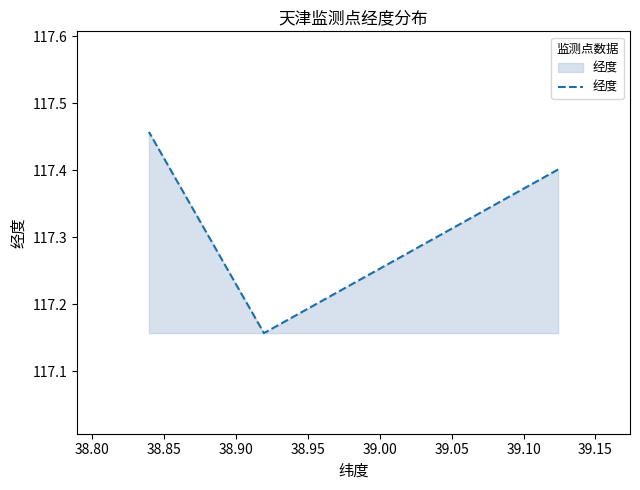

What is the maximum value shown in the chart?

117.5